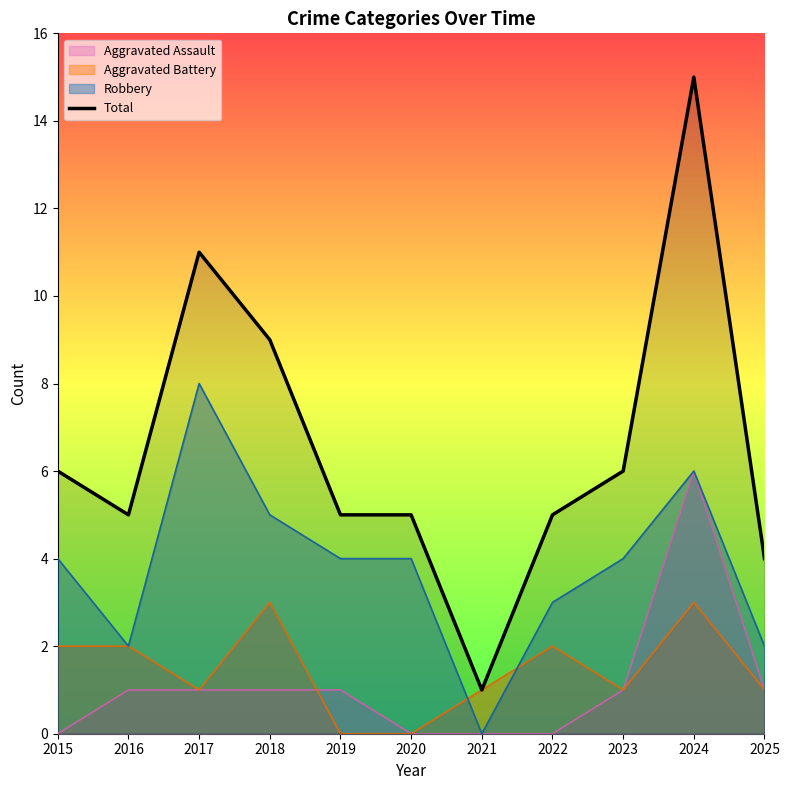

Between 2021 and 2019, which is larger?

2019